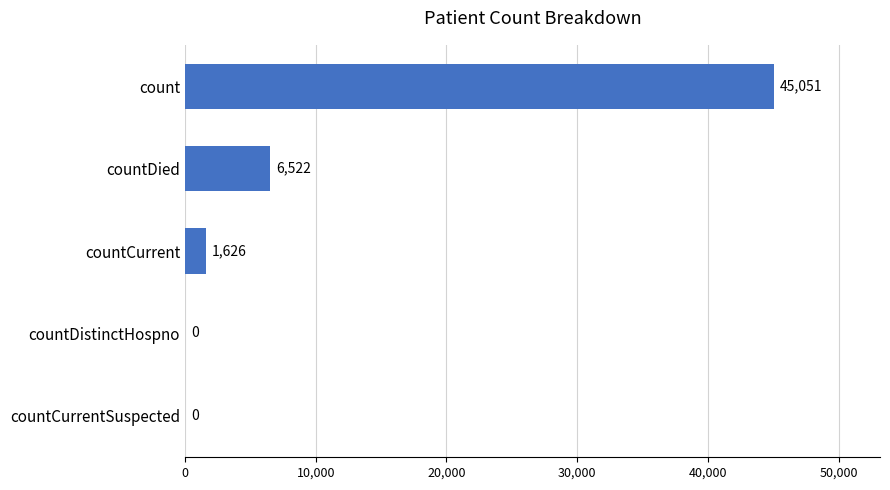

What is the change in value from count to countDistinctHospno?

-45051